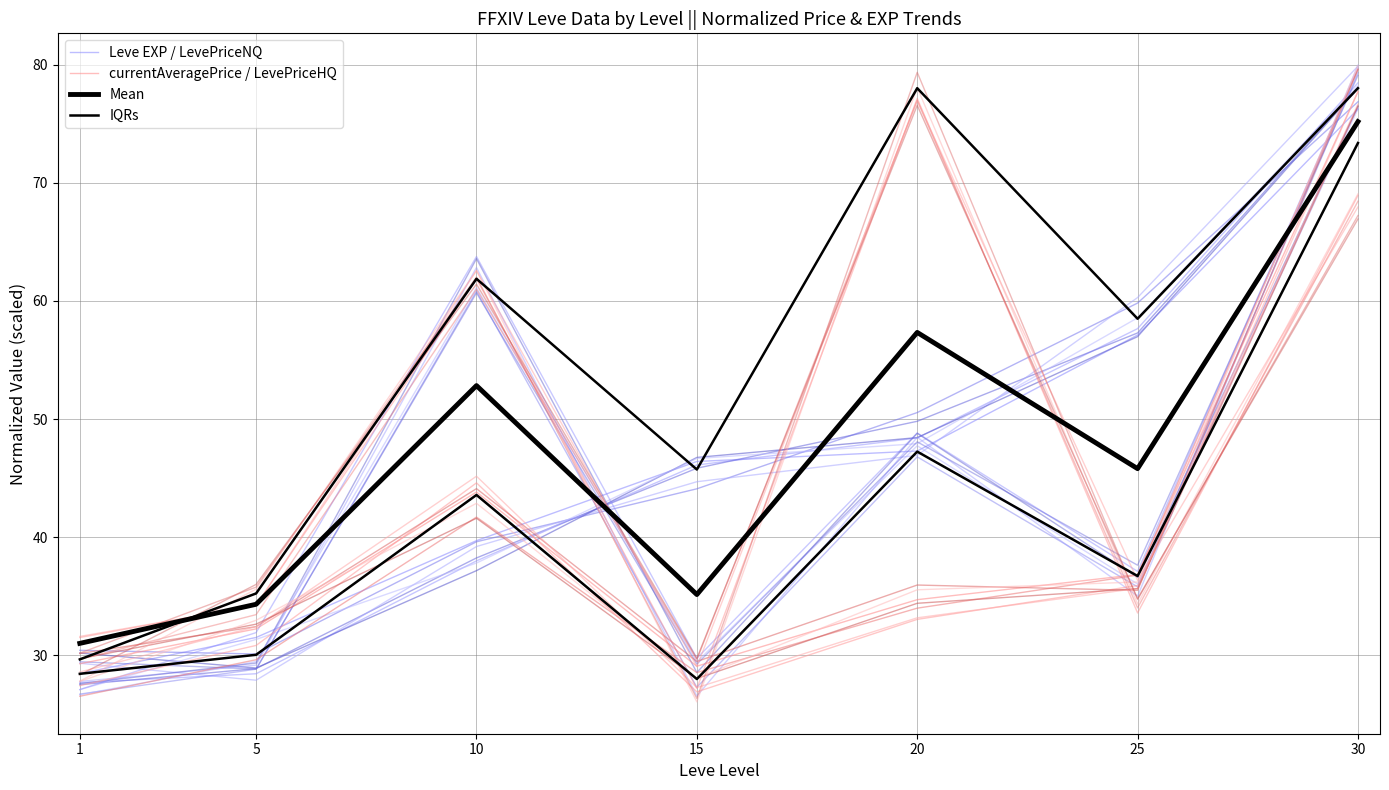

At which label does currentAveragePrice / LevePriceHQ reach its minimum?

15